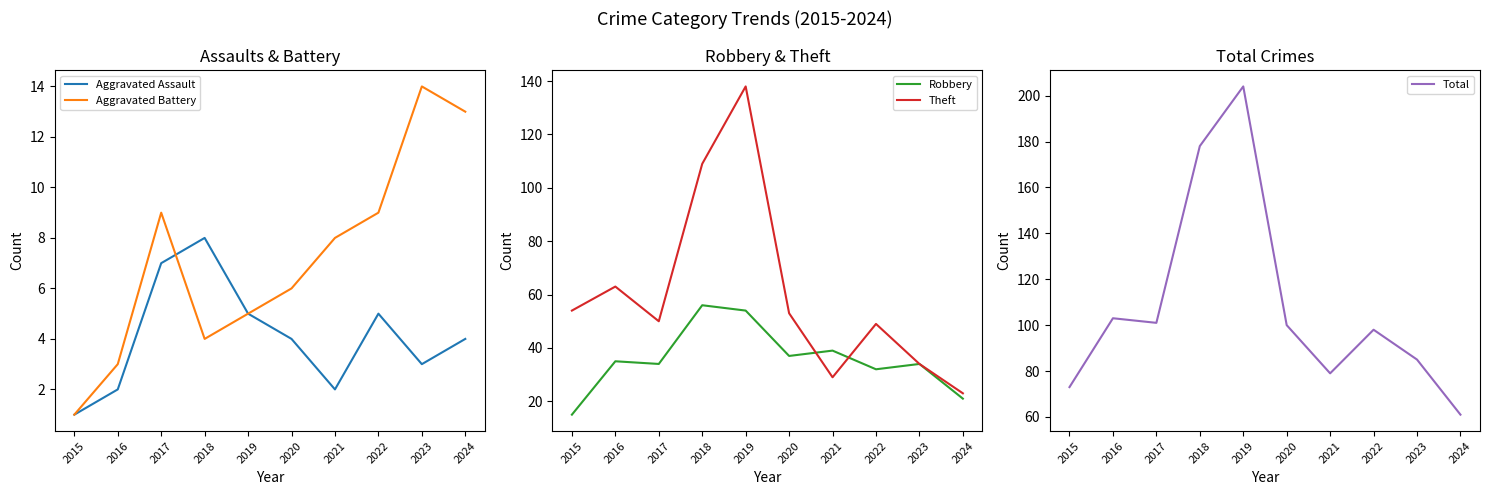

Does the chart have visible grid lines?

No